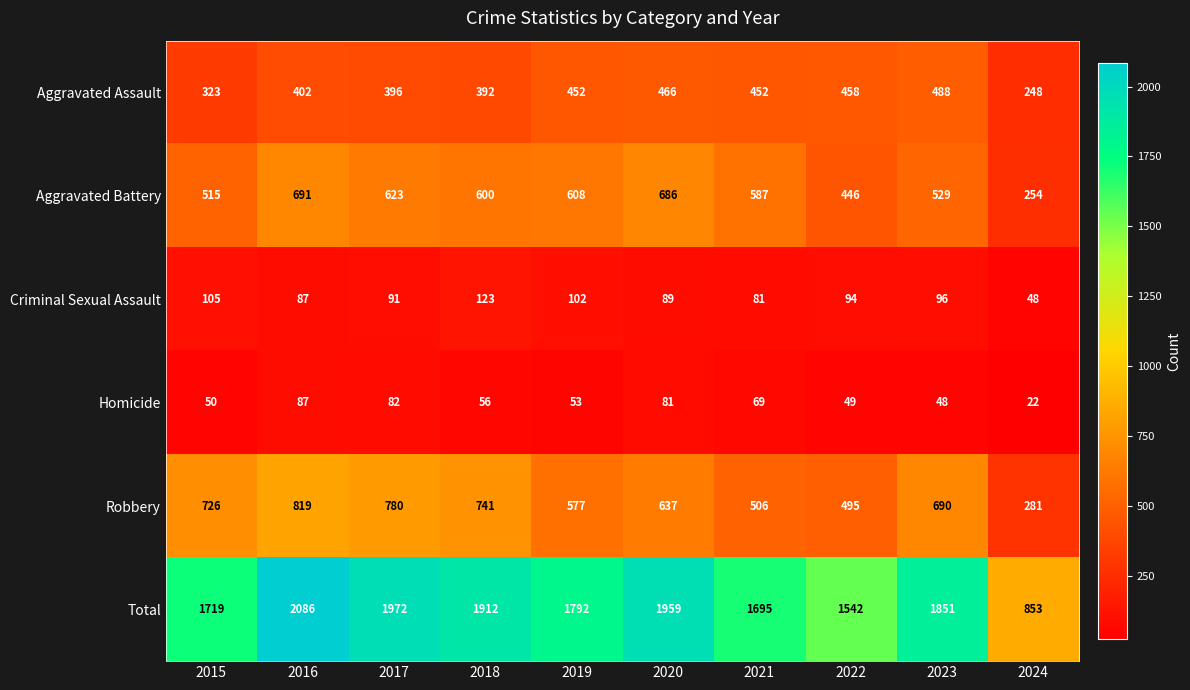

Which category has the lowest value across all series?

2024